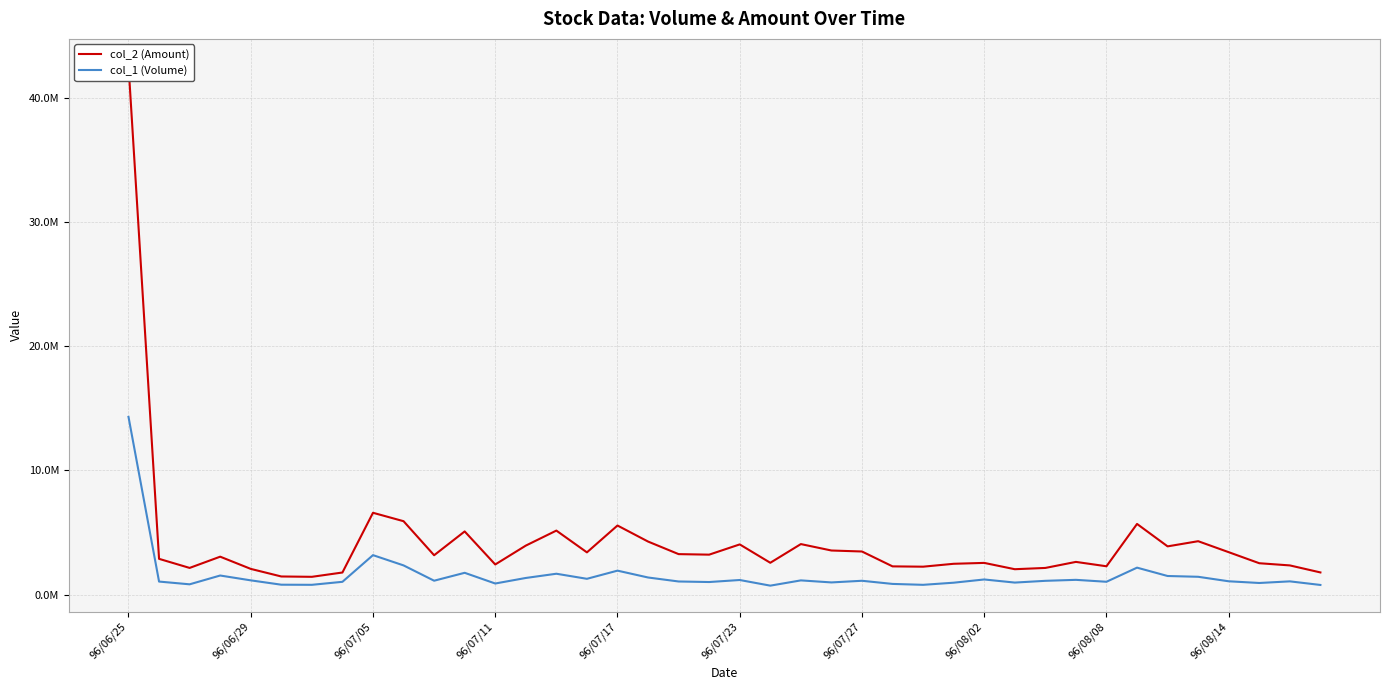

True or false: col_1 (Volume) and col_2 (Amount) cross at least once.

False